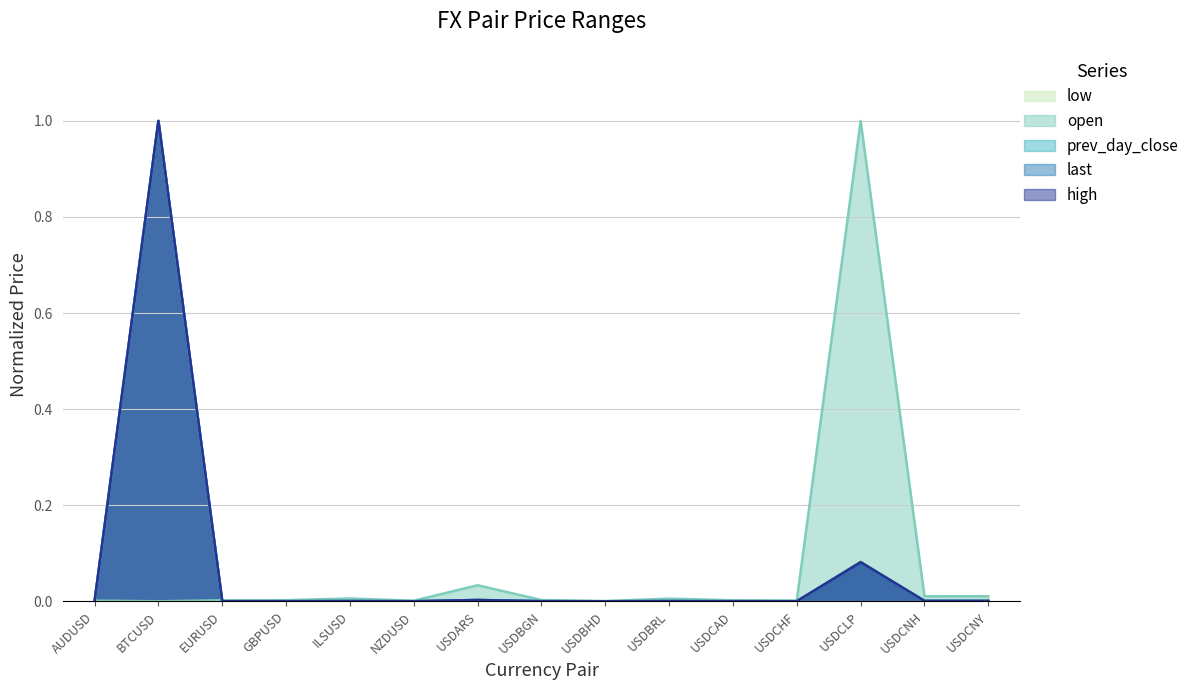

What are all the series names shown in the legend?

low, open, prev_day_close, last, high